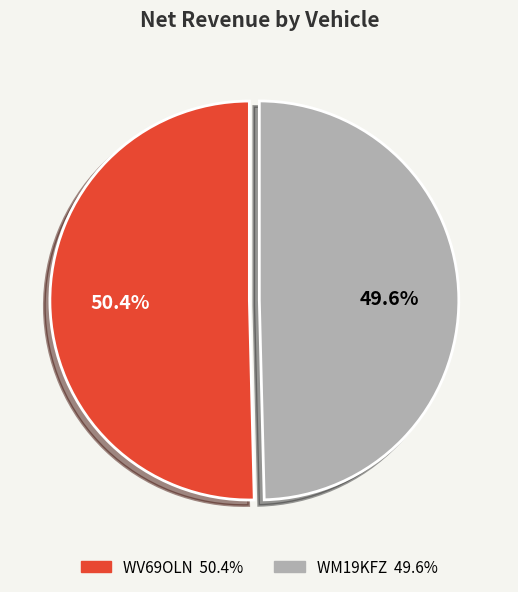

Is there any slice that represents more than half of the pie?

Yes